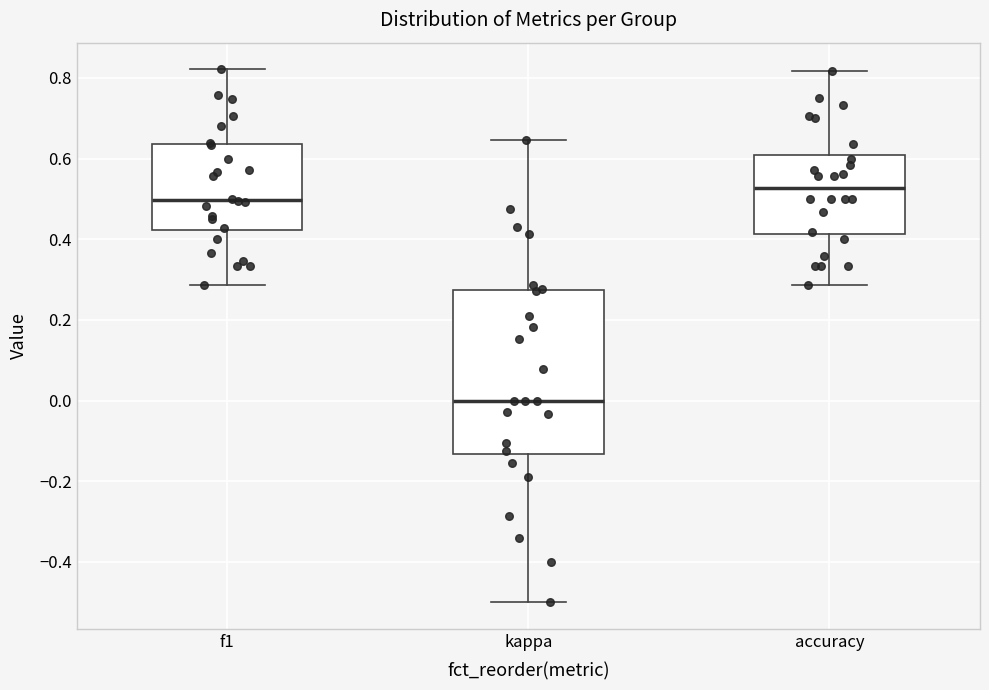

Reading left to right, transcribe this box plot: for each box, give where its median line is, the range the box spans, and where its two whiskers end, as read against the y-axis. The values are not printed on the chart, so give them approximately, as read against the axis.

f1: median 0.50, box 0.42 to 0.64, whiskers 0.28 to 0.82
kappa: median 0.00, box -0.14 to 0.28, whiskers -0.50 to 0.64
accuracy: median 0.52, box 0.42 to 0.60, whiskers 0.28 to 0.82